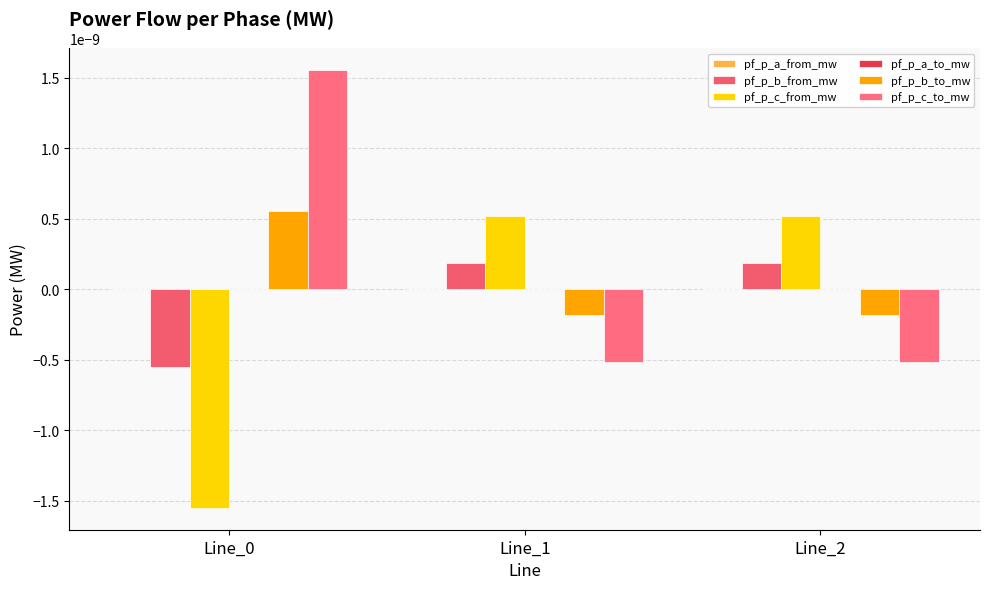

How many distinct data groups are displayed?

6